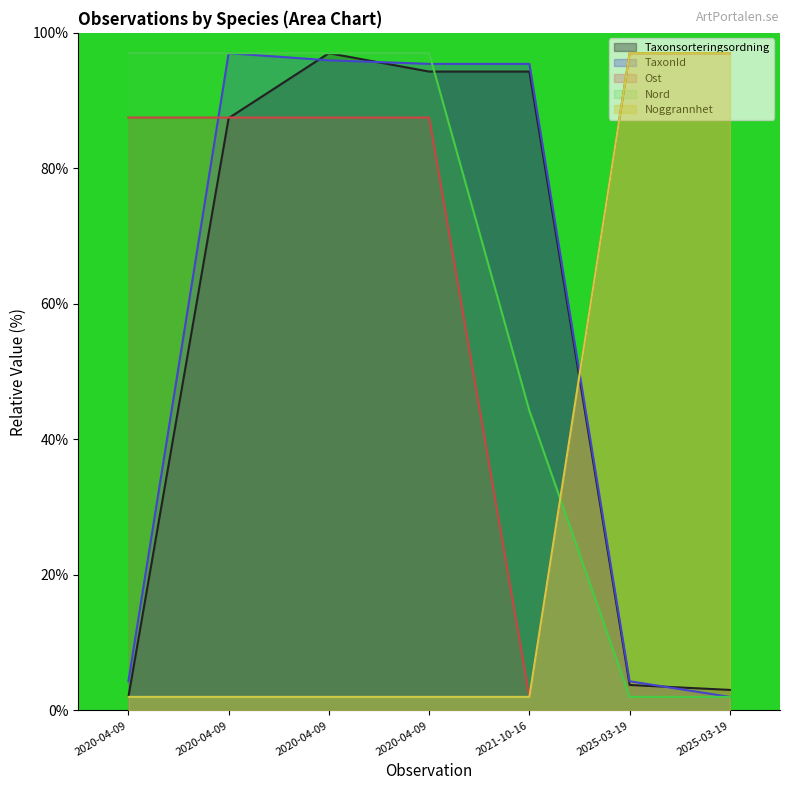

True or false: Taxonsorteringsordning has a value of 136.1 at 2020-04-09.

False